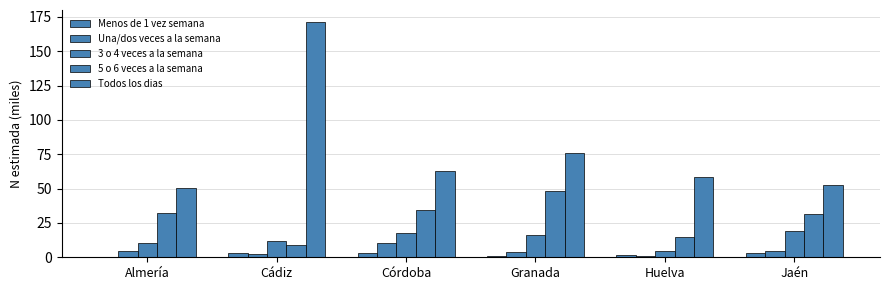

Are the bars grouped side by side (vs. stacked)?

Yes